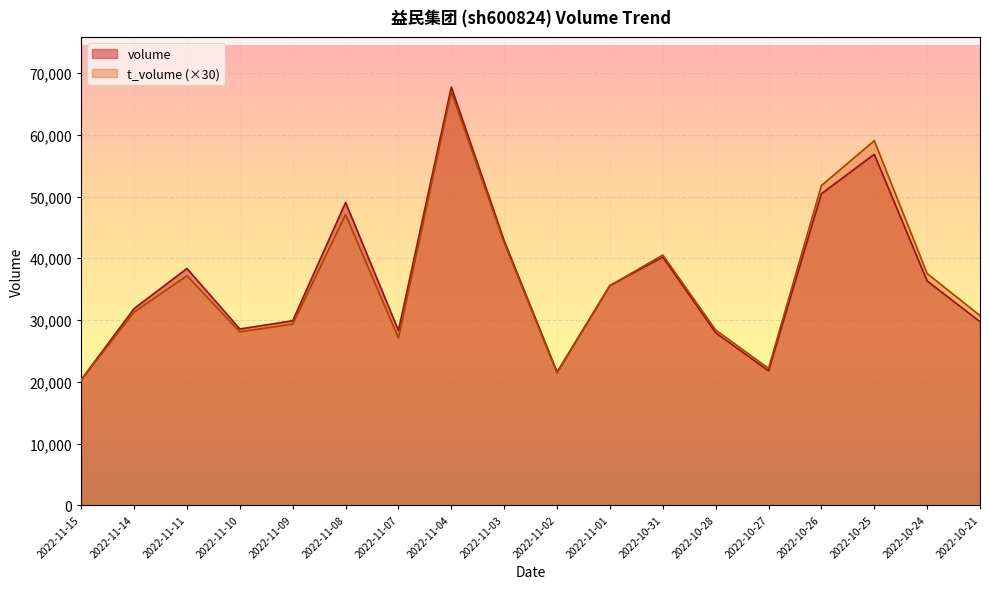

At which label does volume first exceed 35594?

2022-11-11